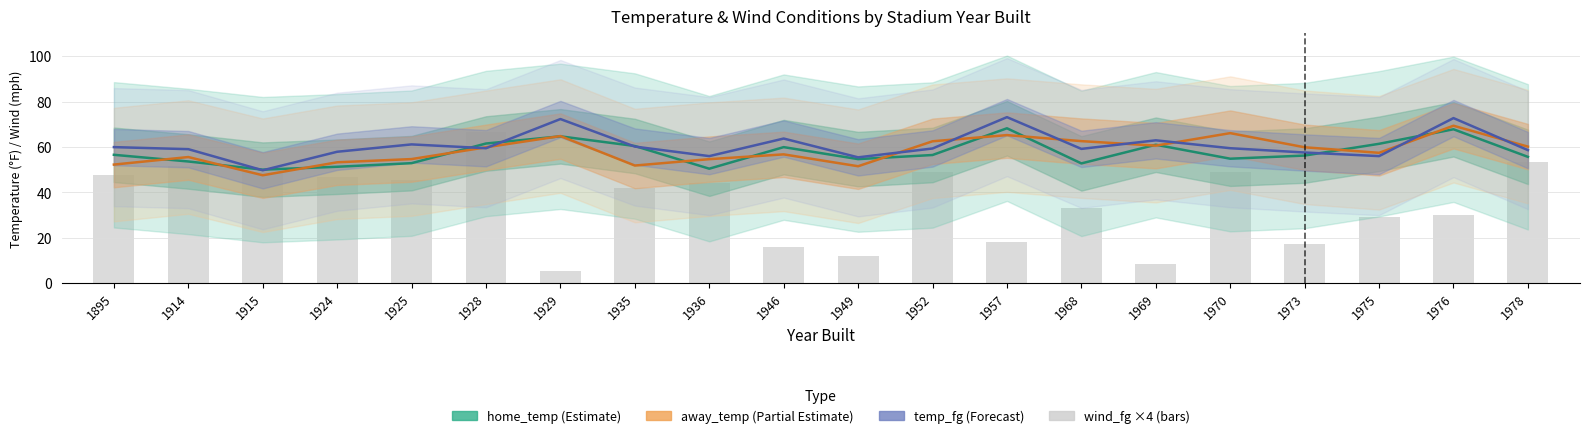

What is the sum of all temp_fg values?

1214.2